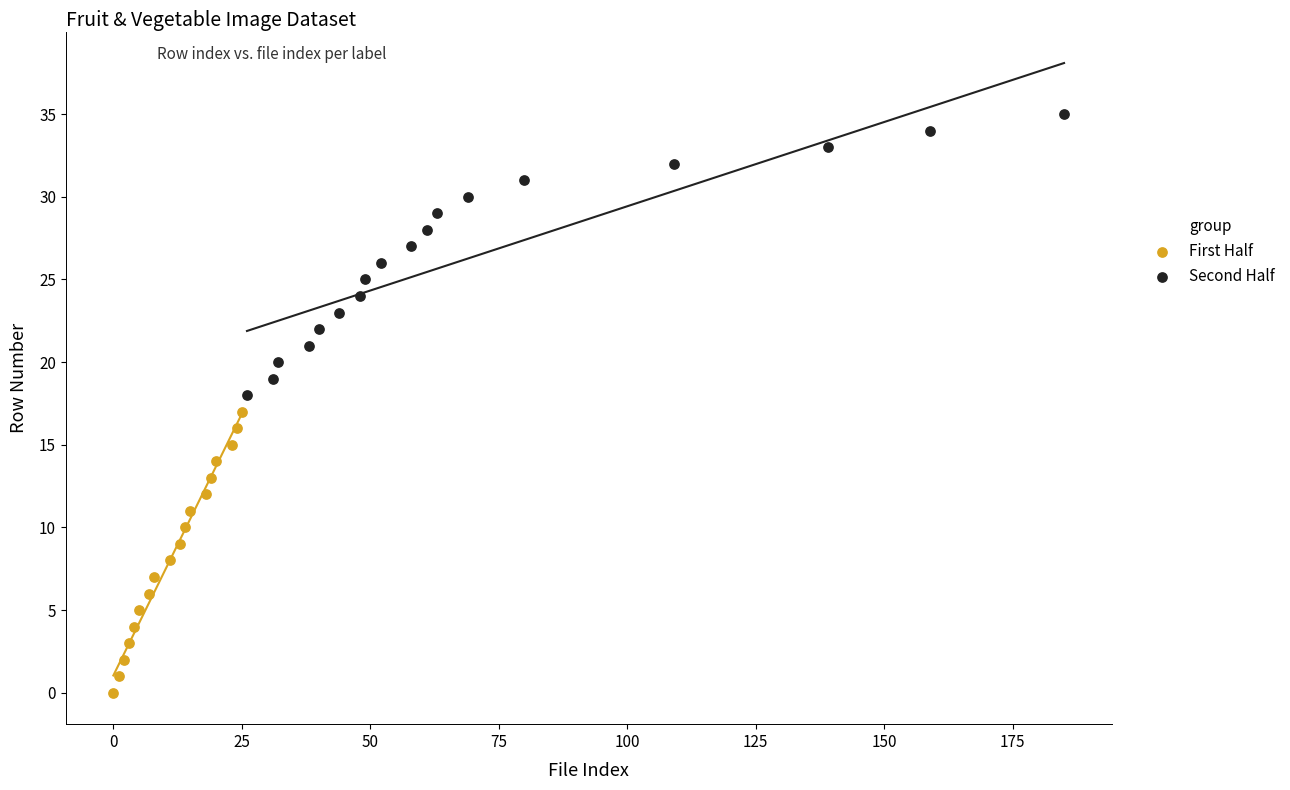

Which series reaches the maximum Y coordinate?

Second Half